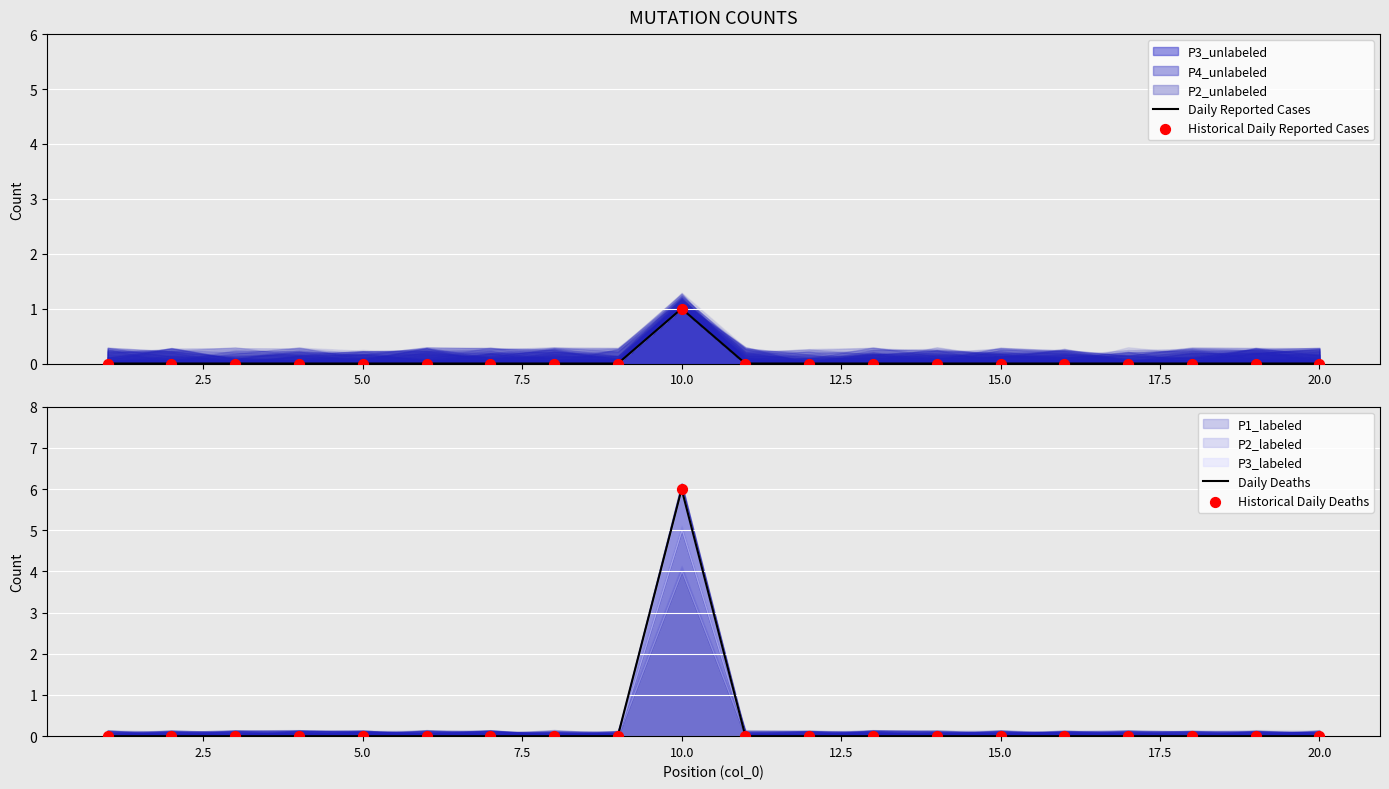

Which series reaches the minimum Y coordinate?

Daily Reported Cases